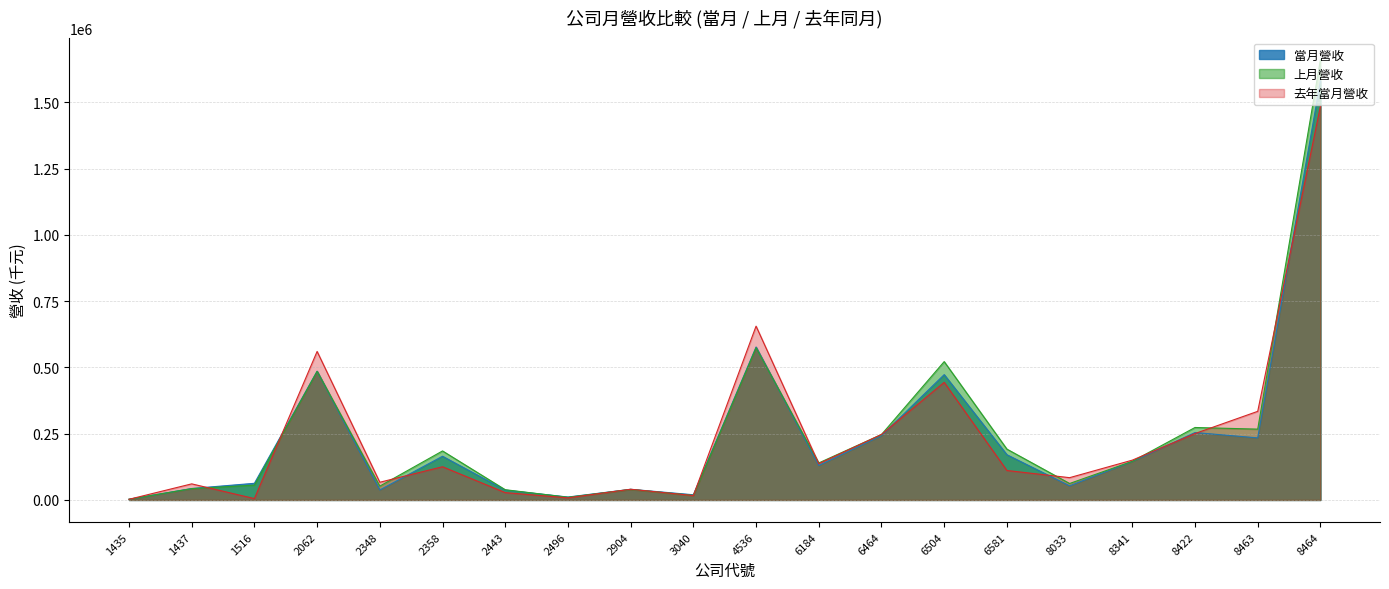

How many interior local peaks does the 當月營收 series have?

6